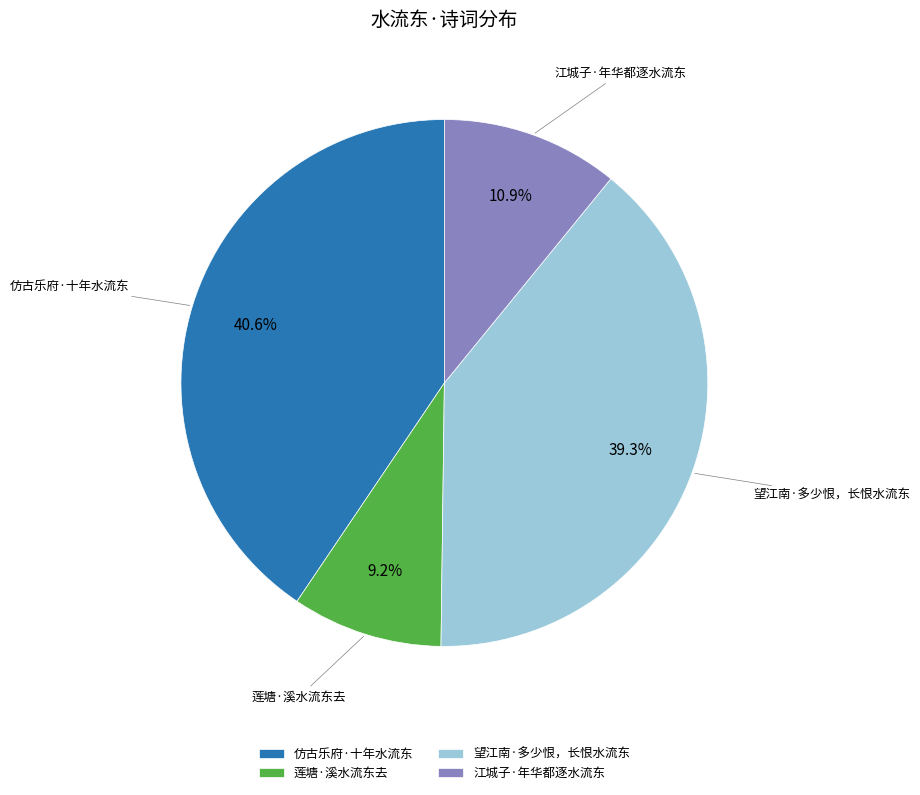

Does any single category account for the majority?

No